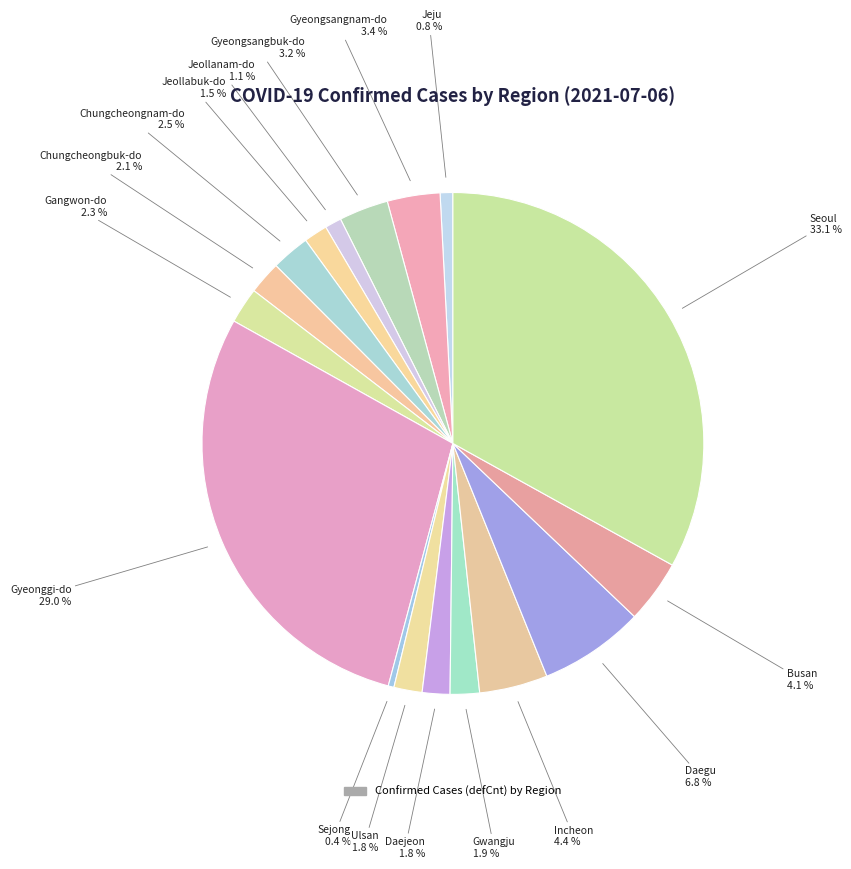

Count the number of slices in the pie.

17